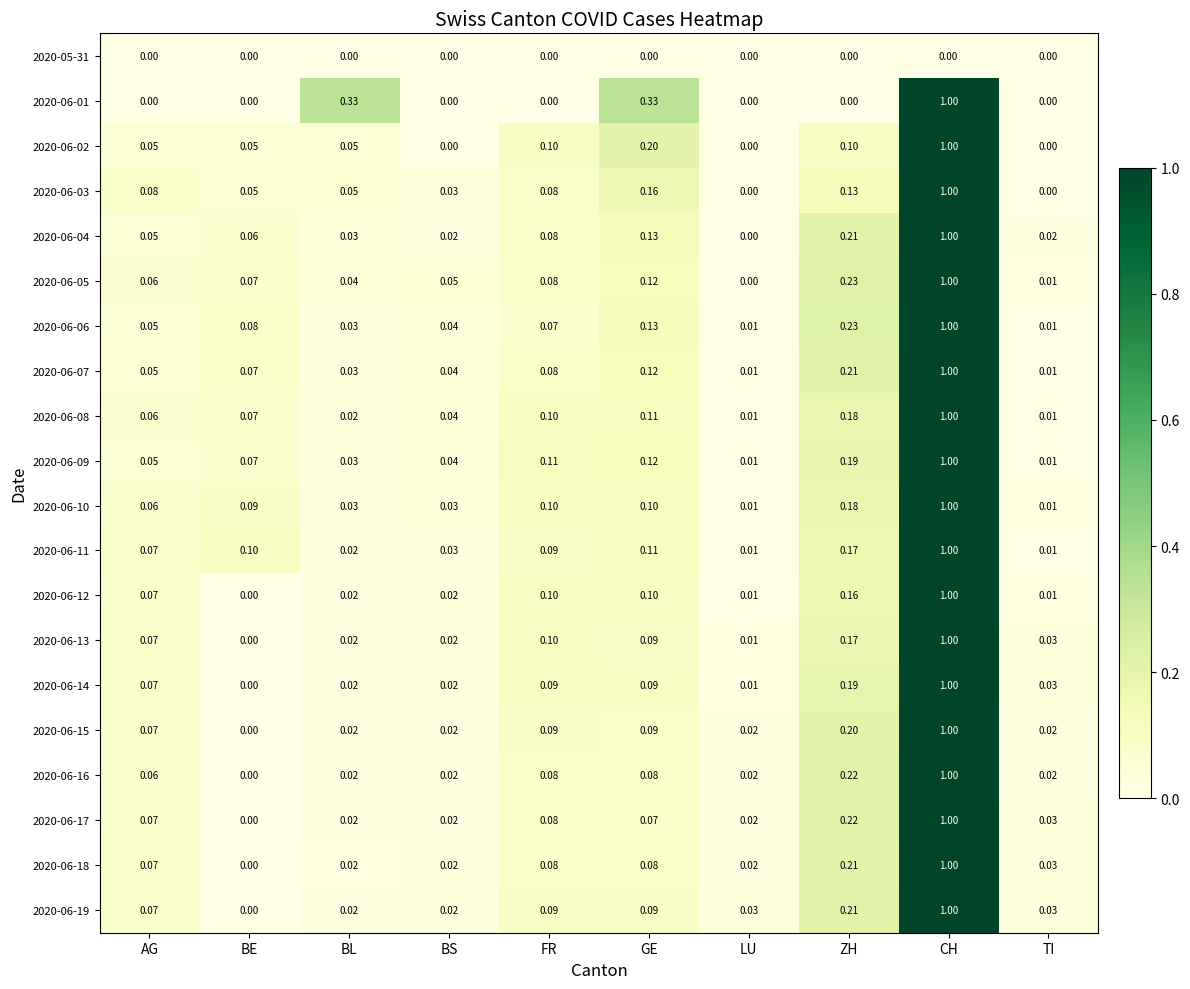

Which label corresponds to the largest value in the chart?

CH